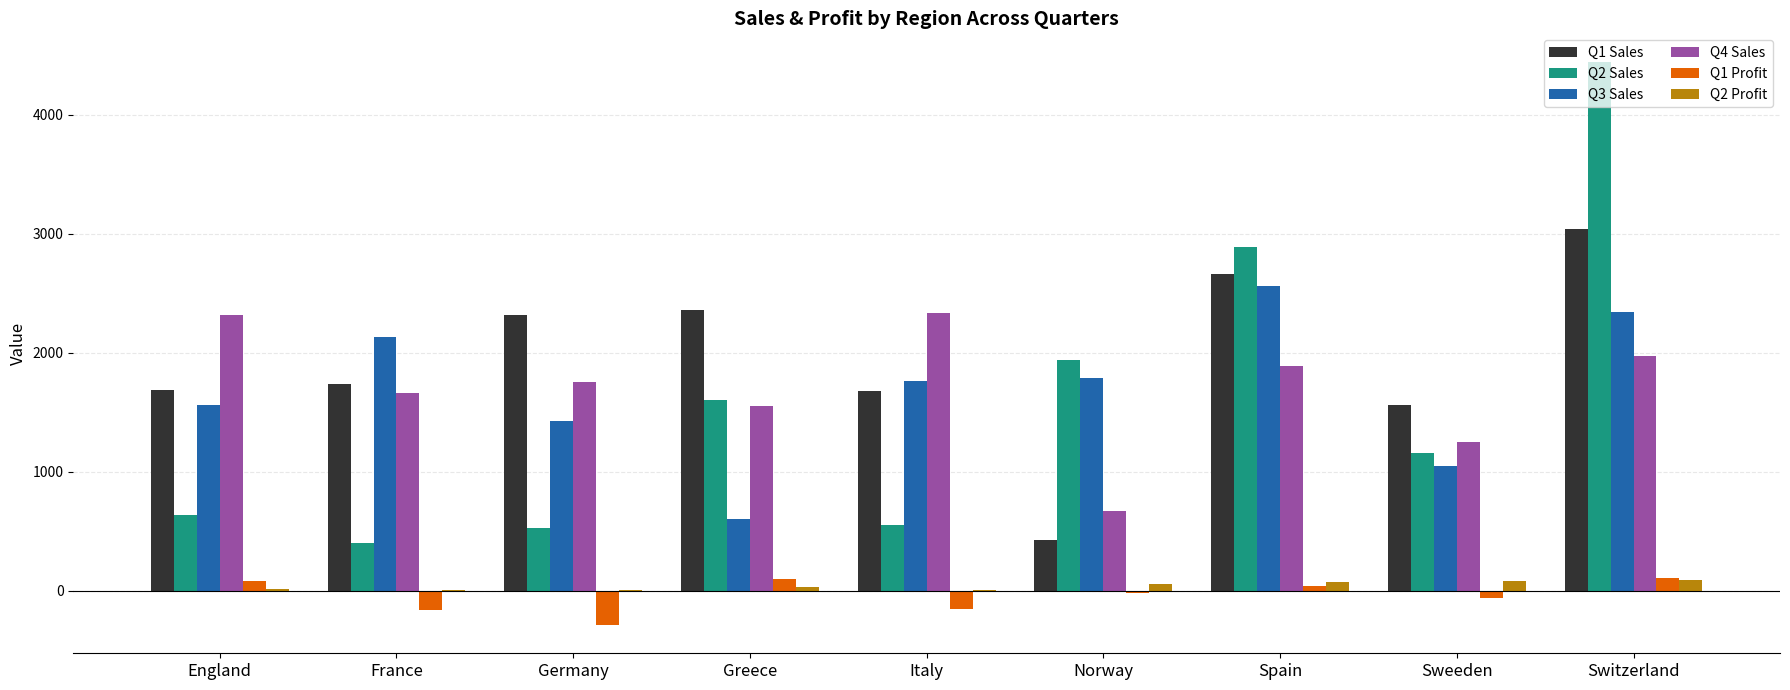

Is the value of Q1 Sales at Switzerland greater than the value of Q3 Sales at Sweeden?

Yes